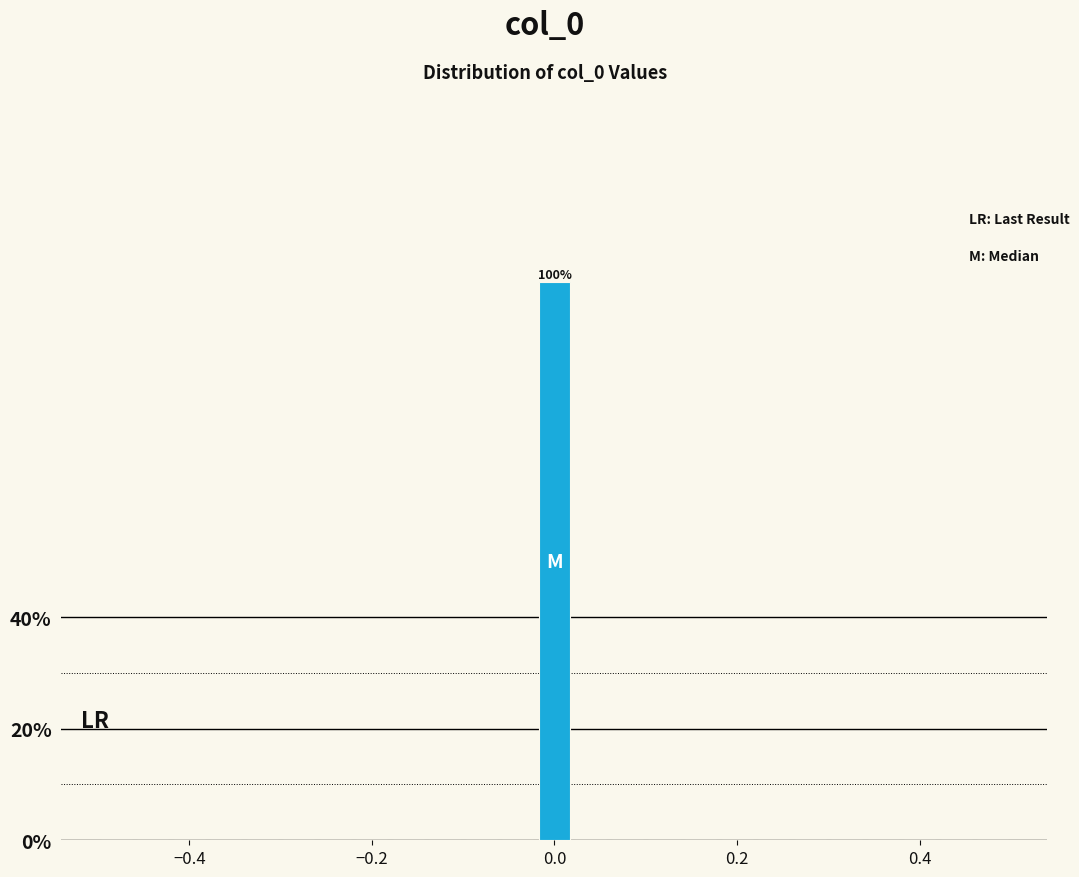

Read against the x-axis, roughly where is the centre of the tallest bar?

0.00